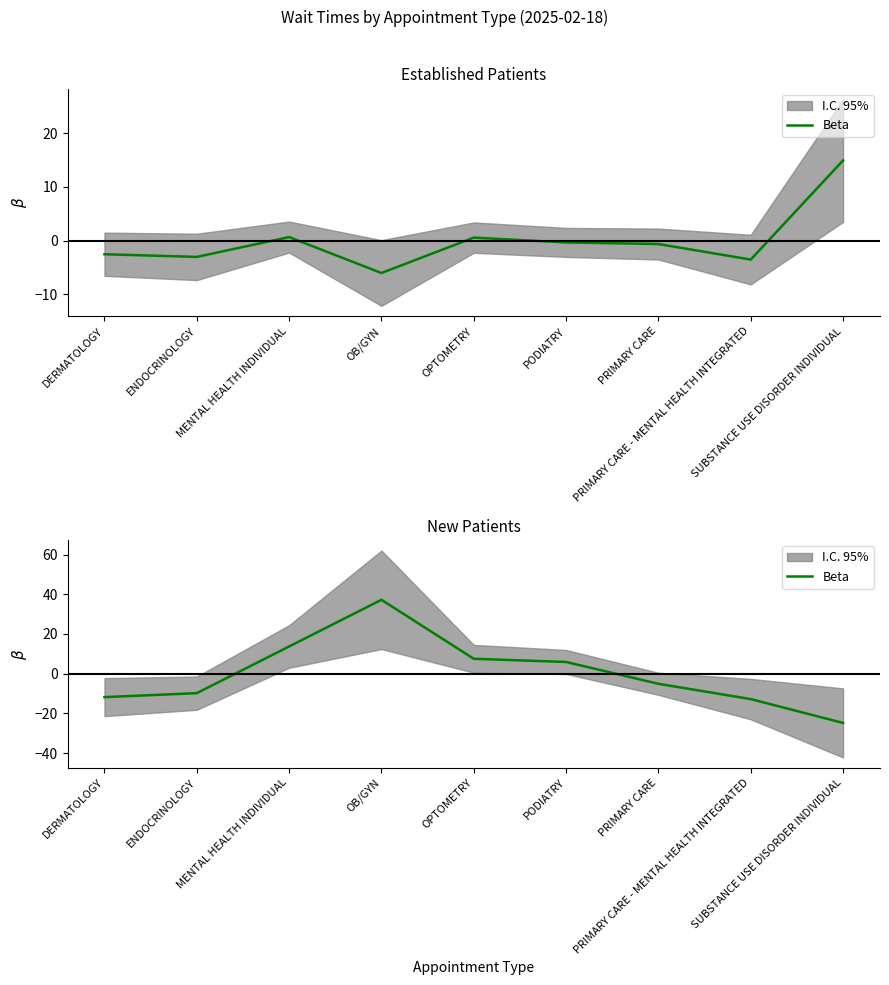

Between PRIMARY CARE and OPTOMETRY, which is larger?

OPTOMETRY